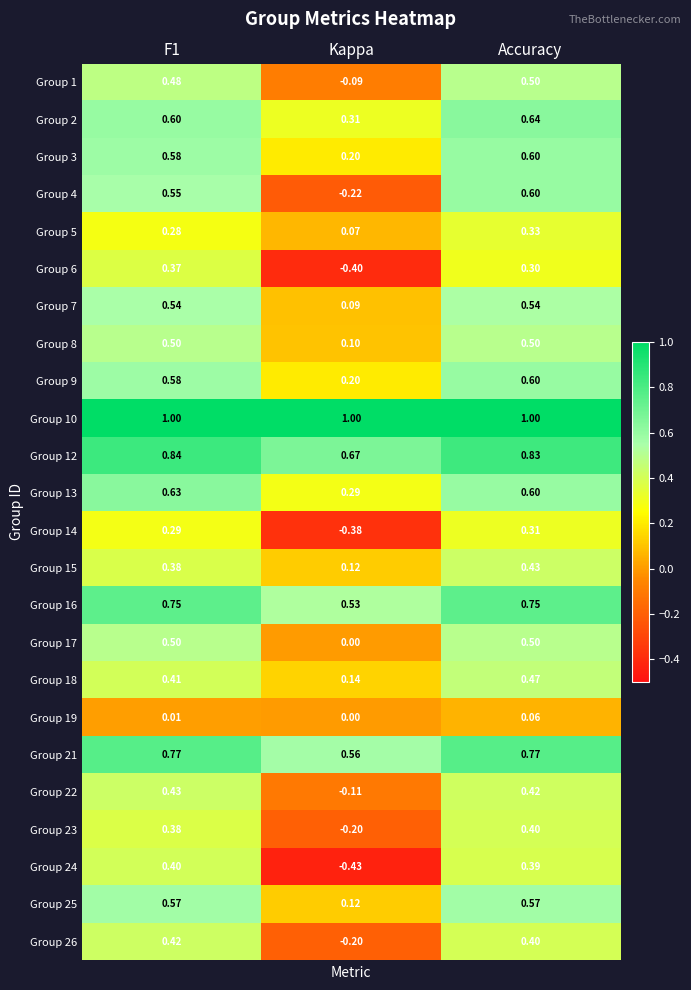

At which category is the sum across all series the highest?

Accuracy